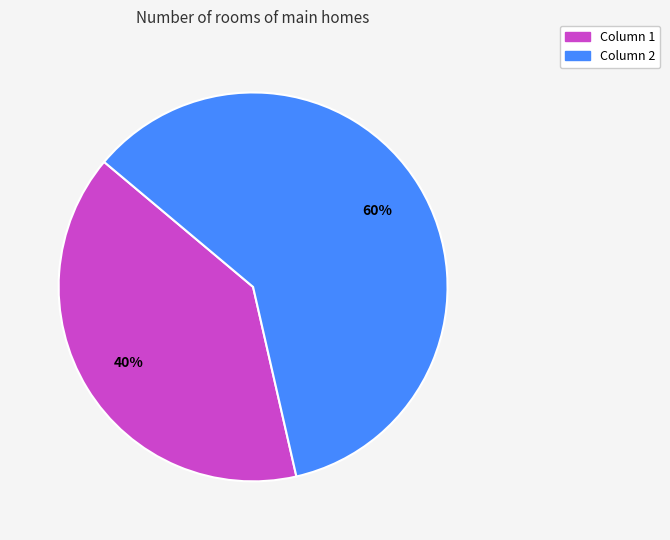

Which slice represents more than half of the pie?

Column 2